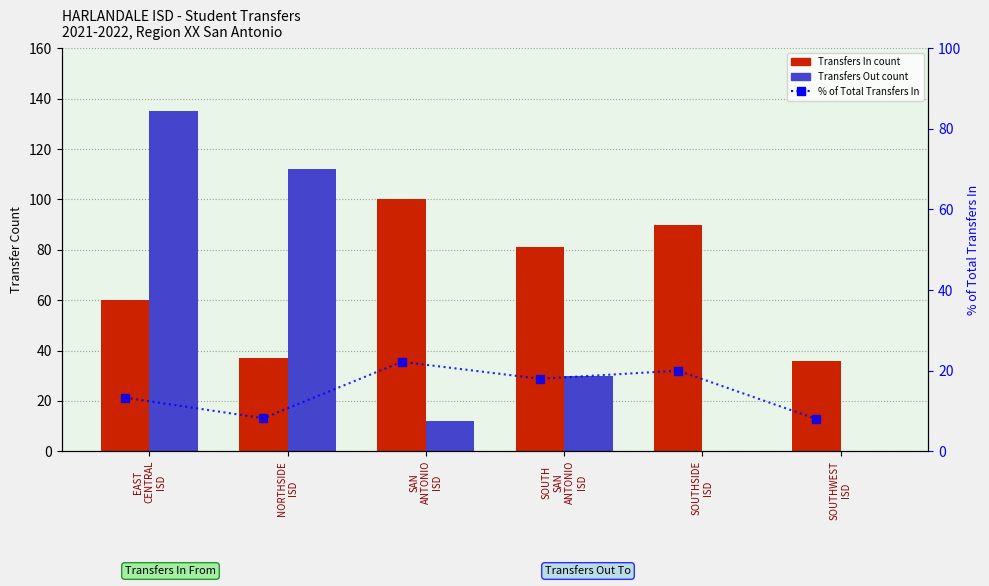

What is the average value of the % of Total (In) series?

15.0